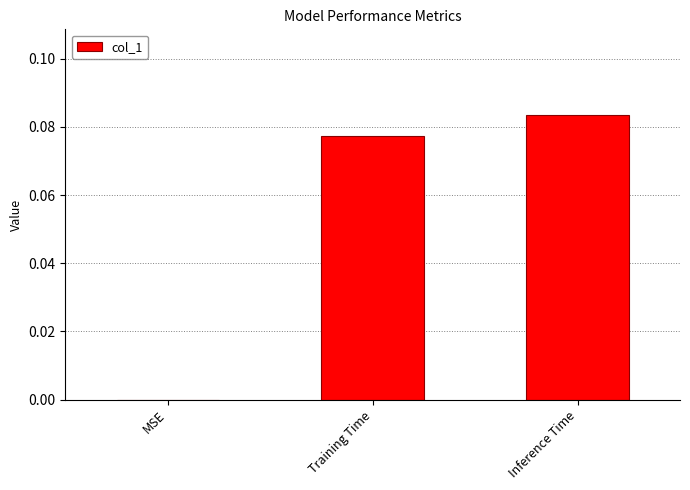

The chart shows a value of 0.0 at Inference Time. True or false?

False